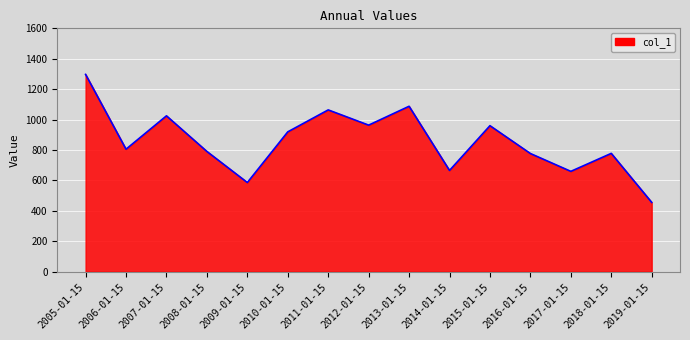

How many lines are shown in the chart?

1